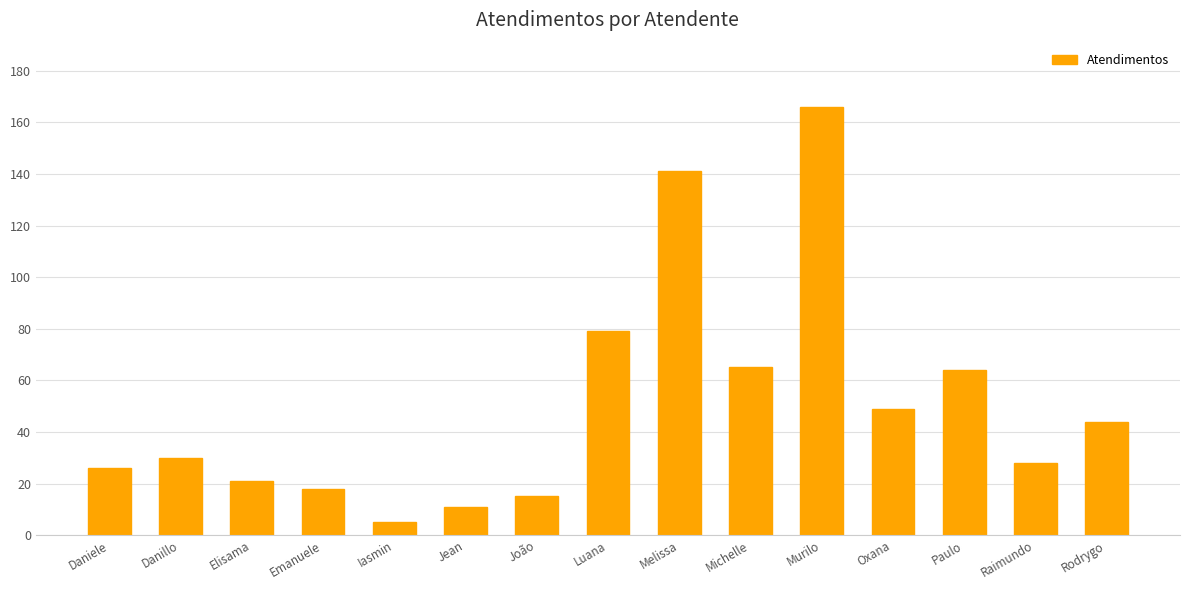

What is the difference between the values at João and Luana?

64